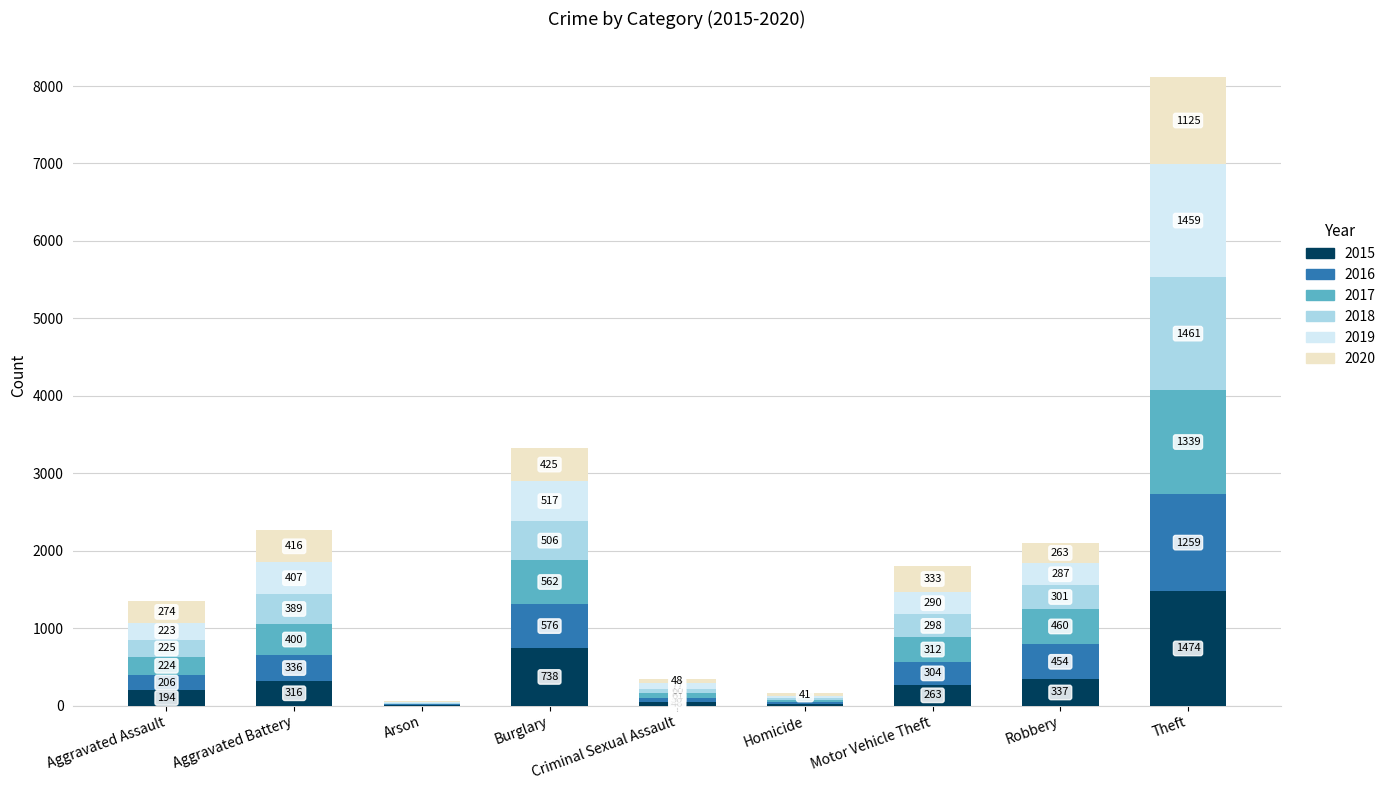

What is the total value across all series at Aggravated Assault?

1346